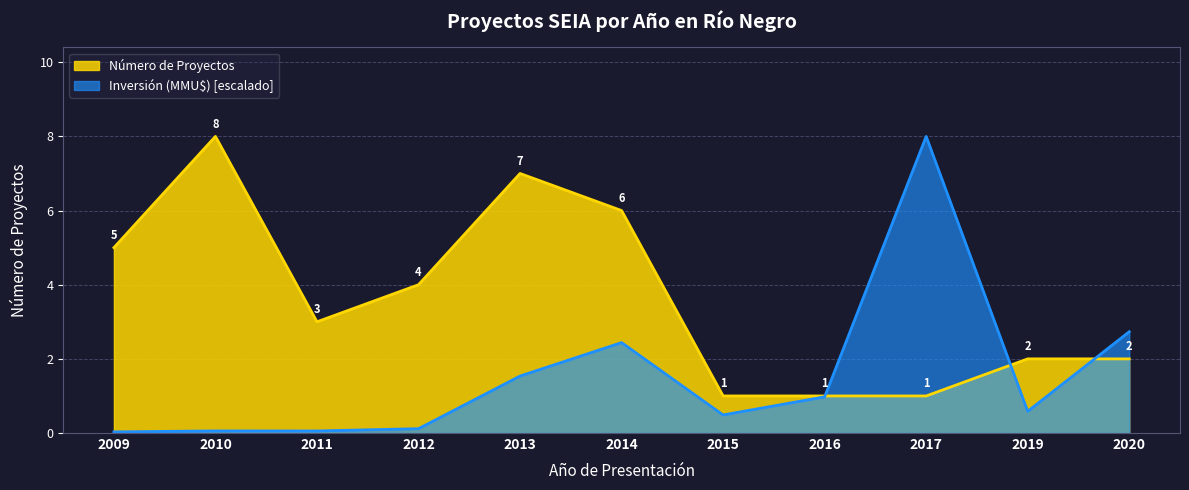

Rank the series at 2019 from highest to lowest value.

Número de Proyectos, Inversión (MMU$)